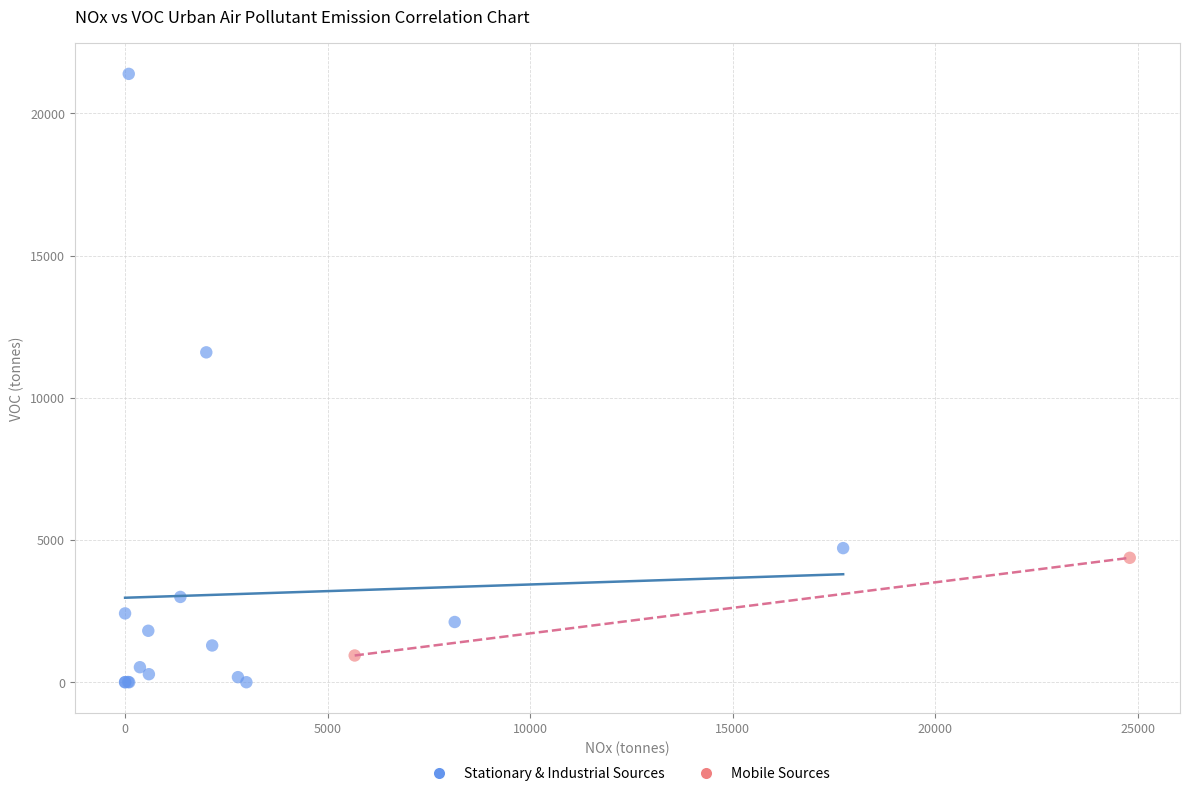

Which series contains the highest Y value?

Stationary & Industrial Sources